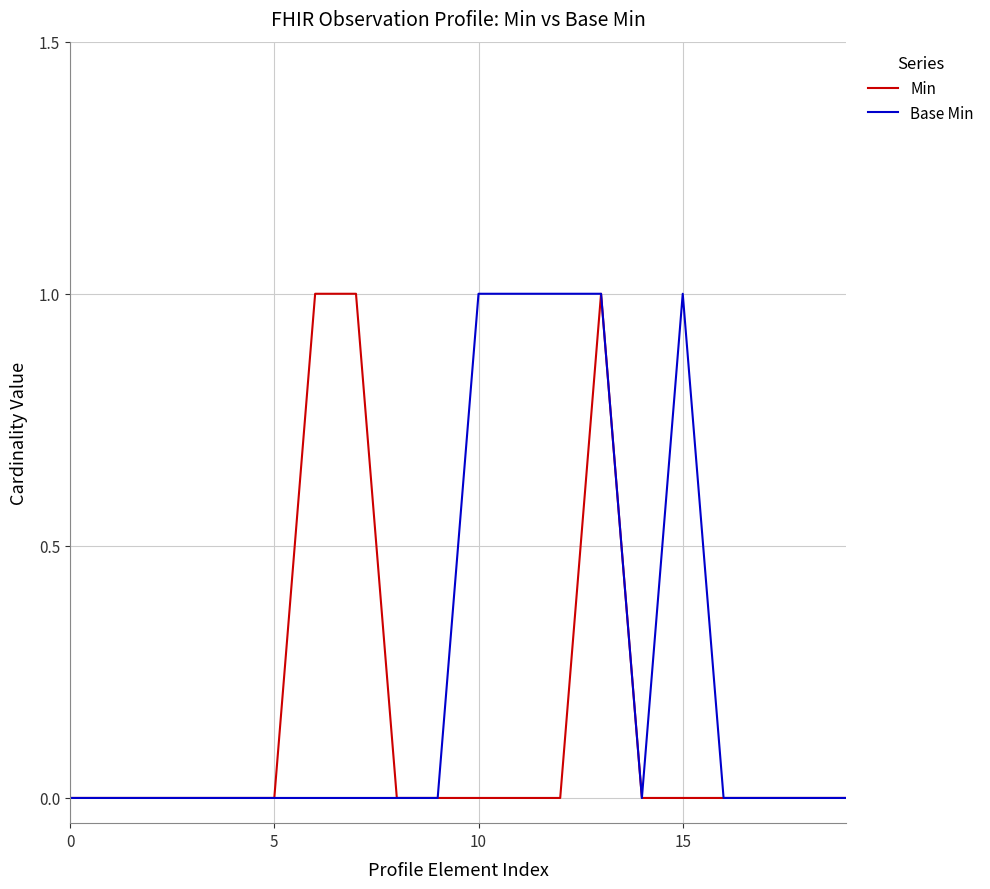

List the series in order of their overall mean, highest first.

Base Min, Min